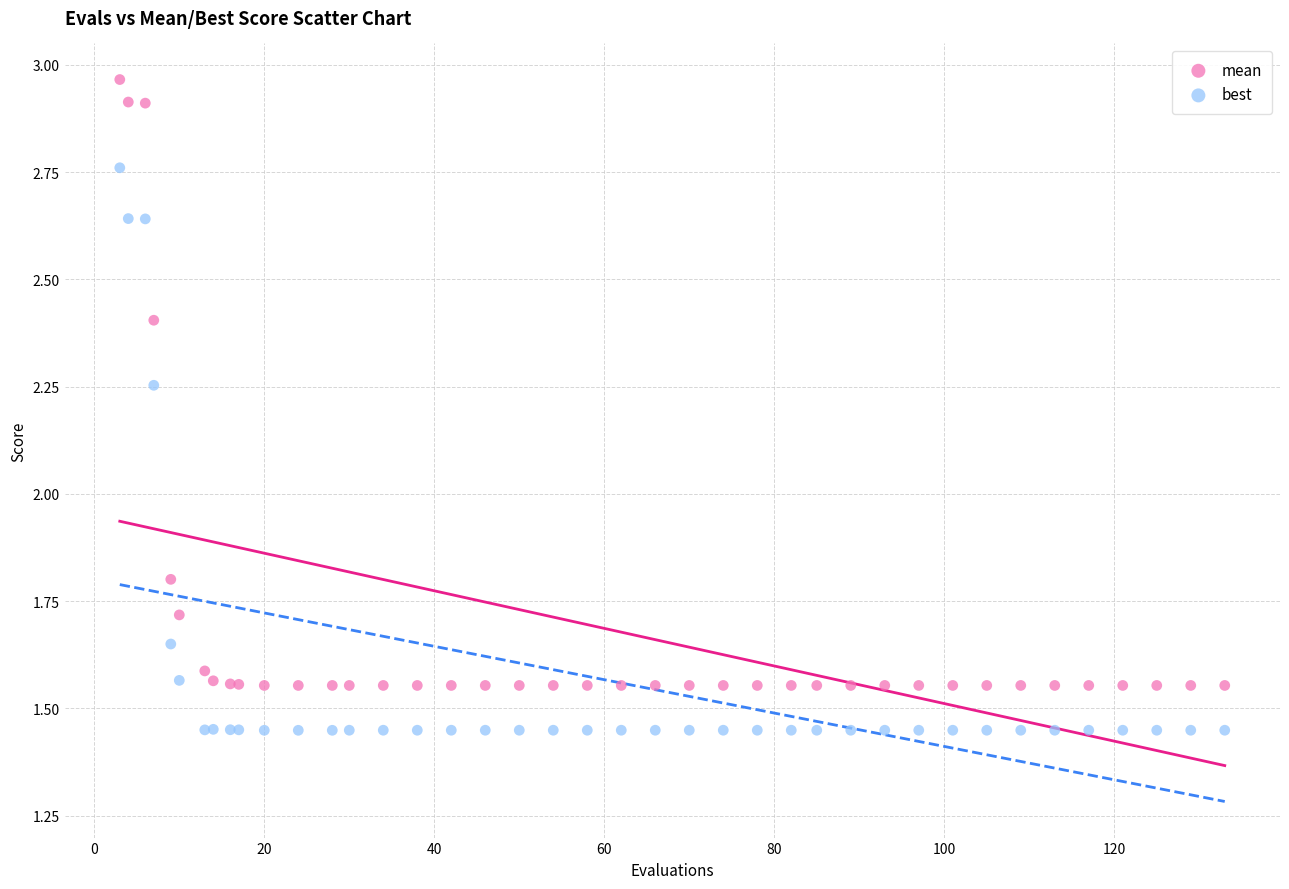

Across all series, what Y value is closest to 2?

1.8